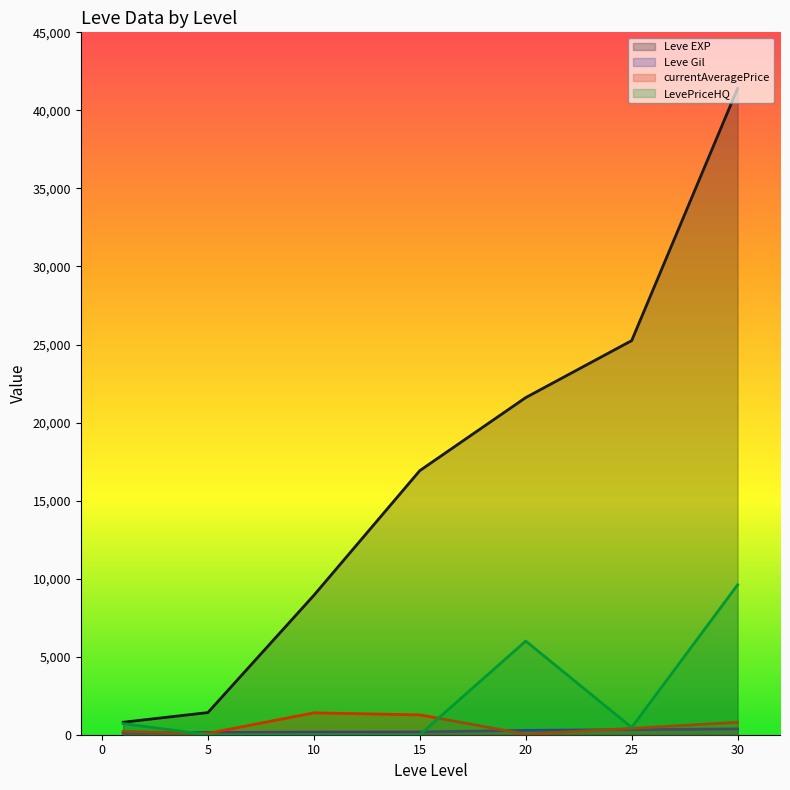

Where do LevePriceHQ and Leve Gil first cross each other?

1 and 5